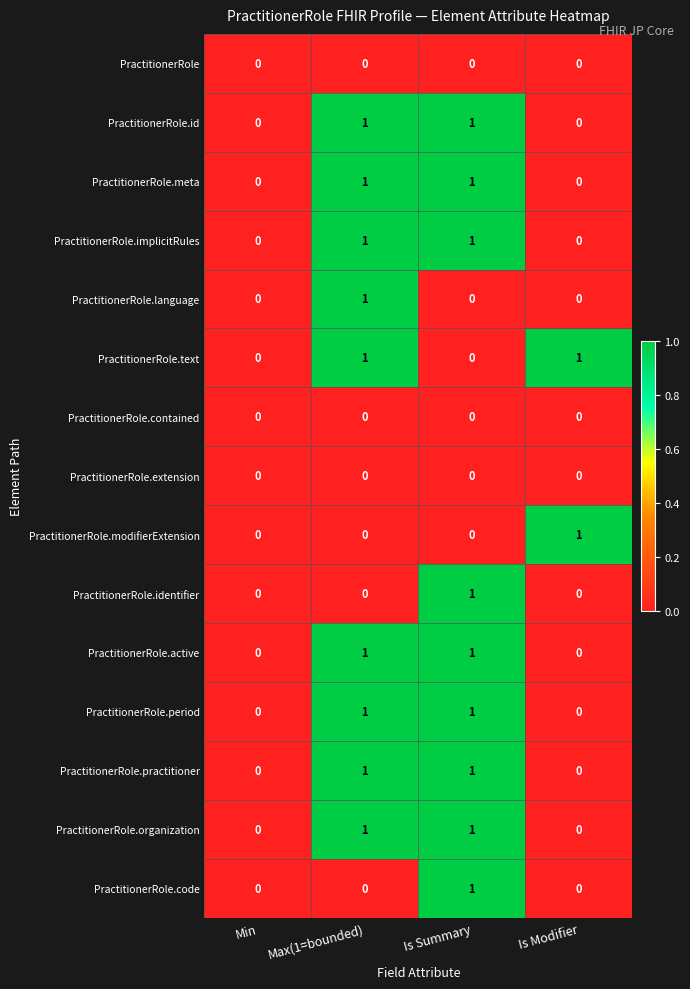

The value of PractitionerRole.extension at Min is 0. True or false?

True